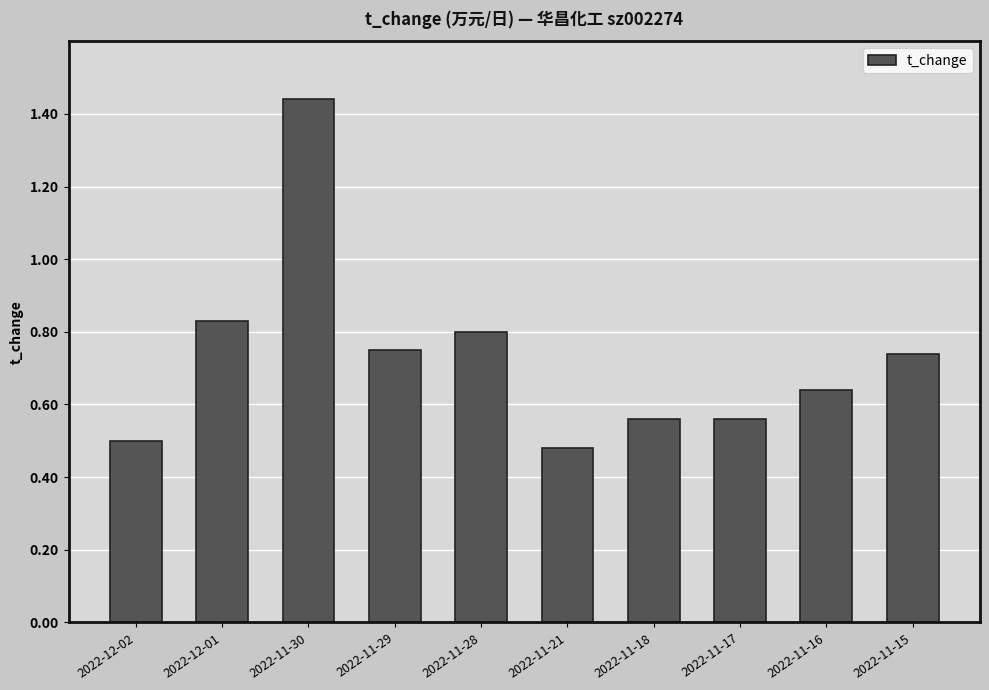

Which label corresponds to the largest value in the chart?

2022-11-30